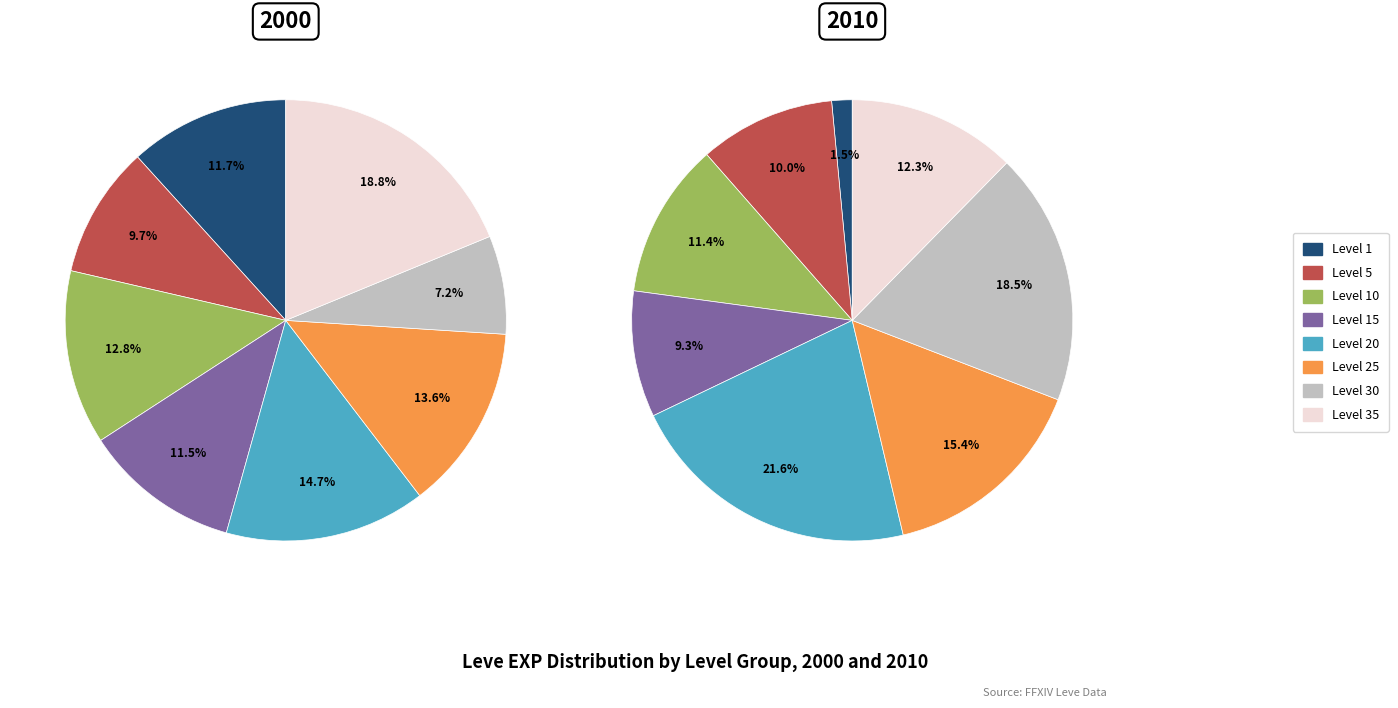

Is it true that Level 1 is 9% of the pie?

False